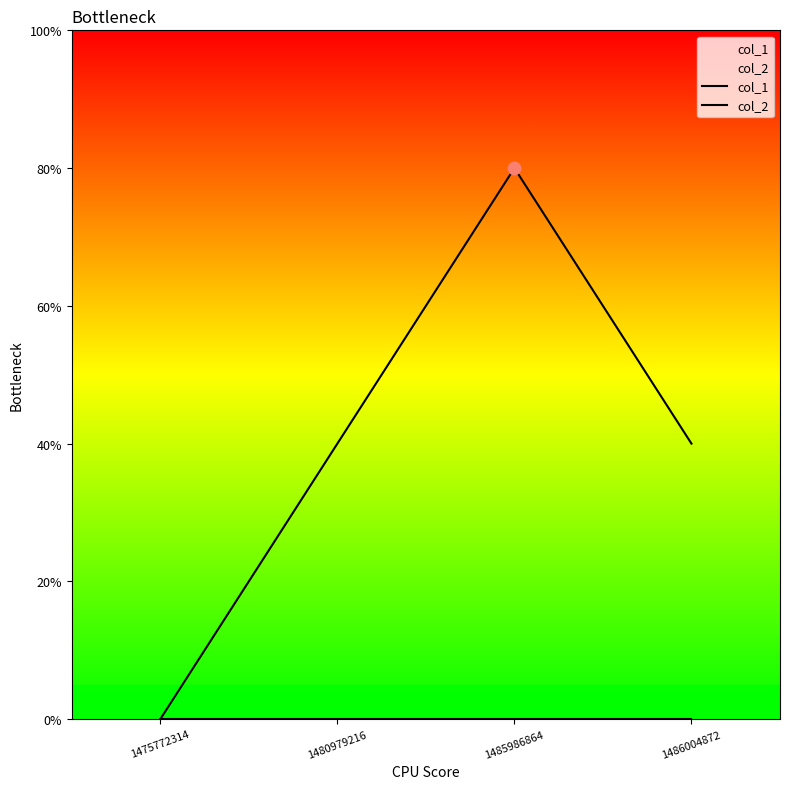

At which category is the sum across all series the highest?

1485986864